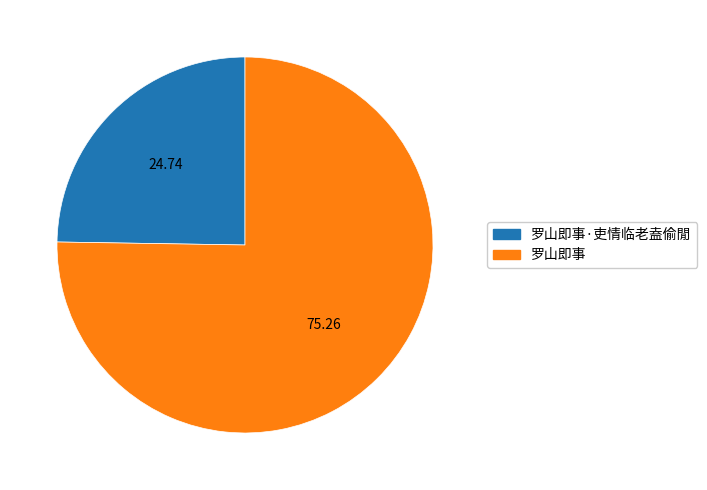

Is there a majority slice in this chart?

Yes